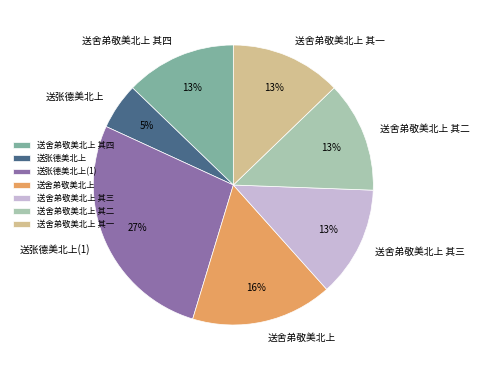

Approximately how many times larger is the value at 送张德美北上 compared to 送舍弟敬美北上 其一?

0.4